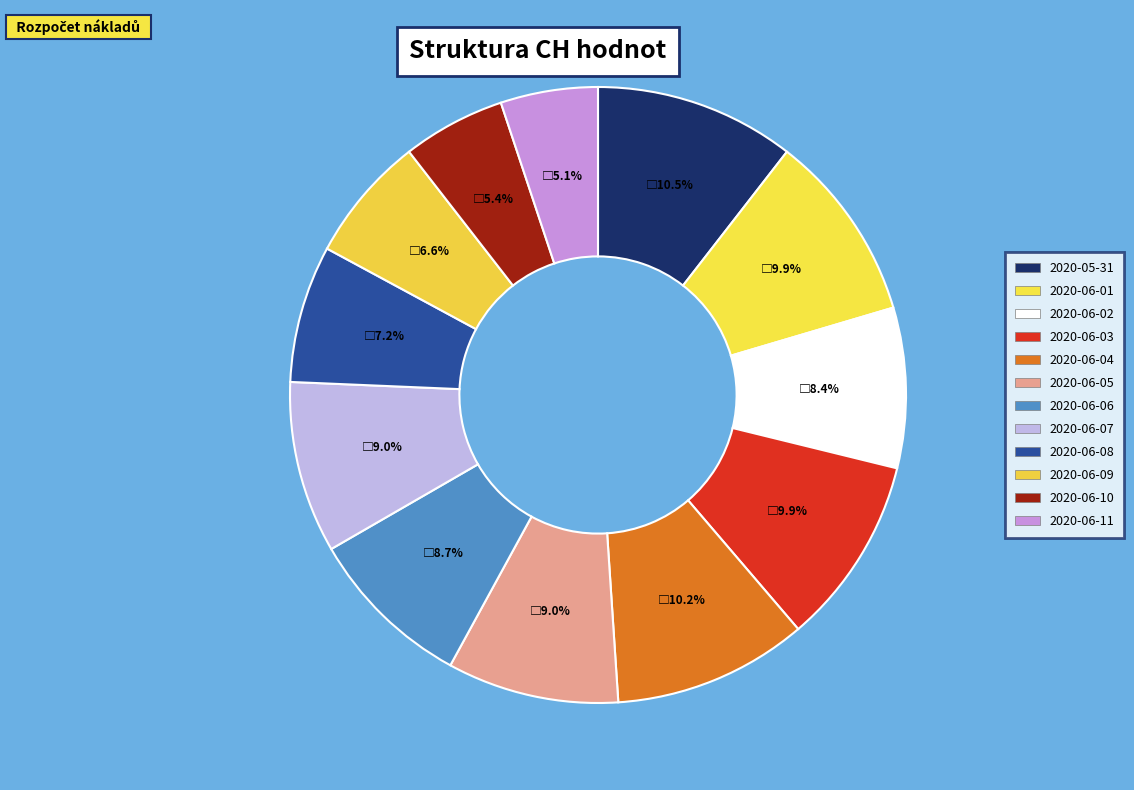

Is there any slice that represents more than half of the pie?

No